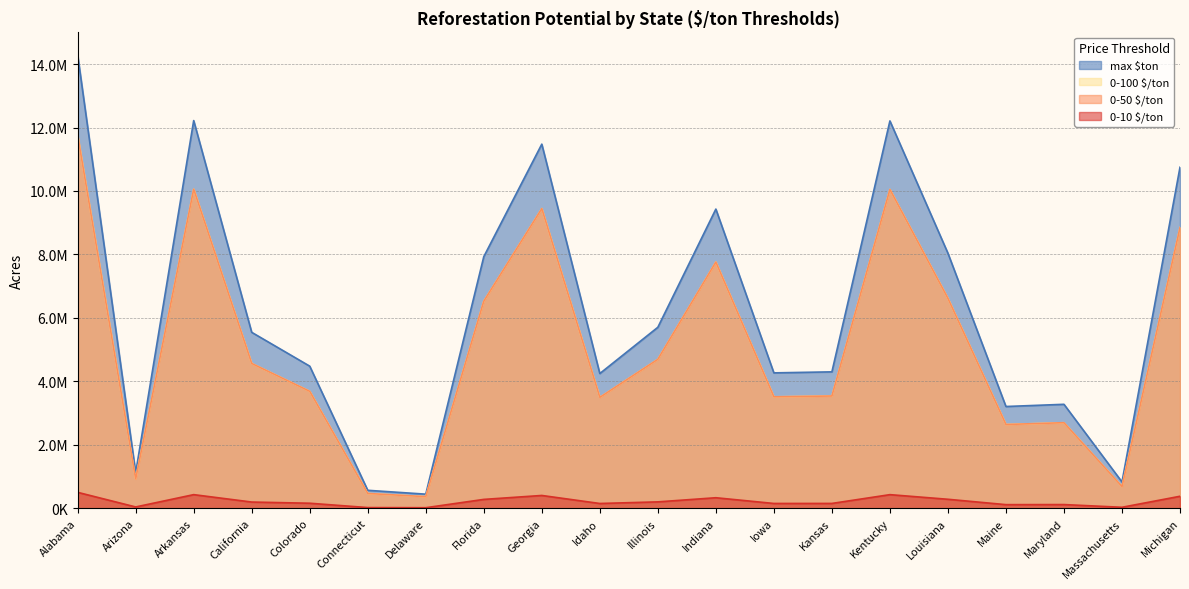

What is the label of the 19th point from the left?

Massachusetts